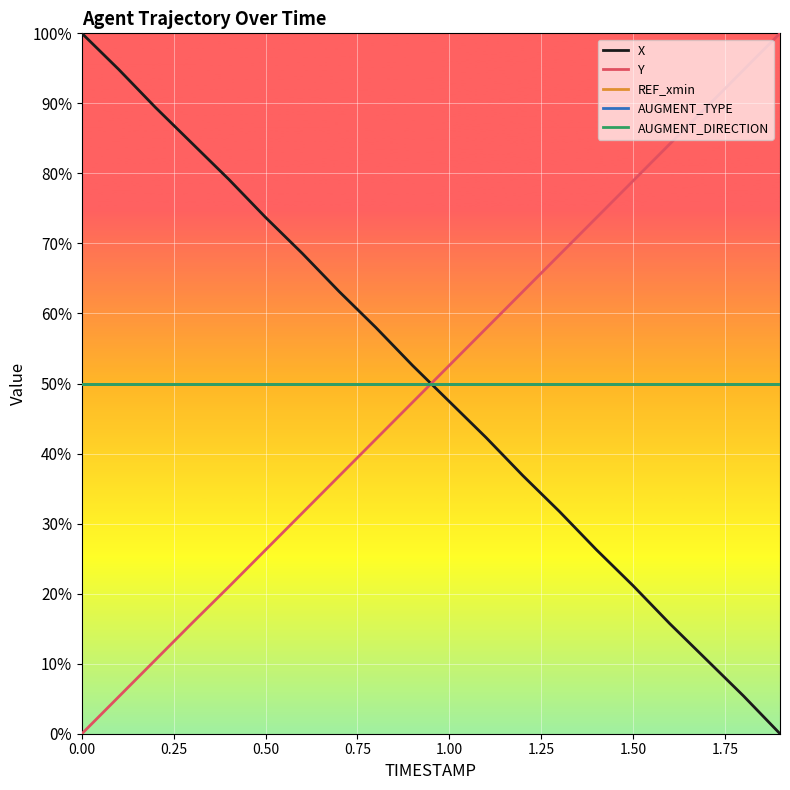

Does the chart display data point markers on the line(s)?

No